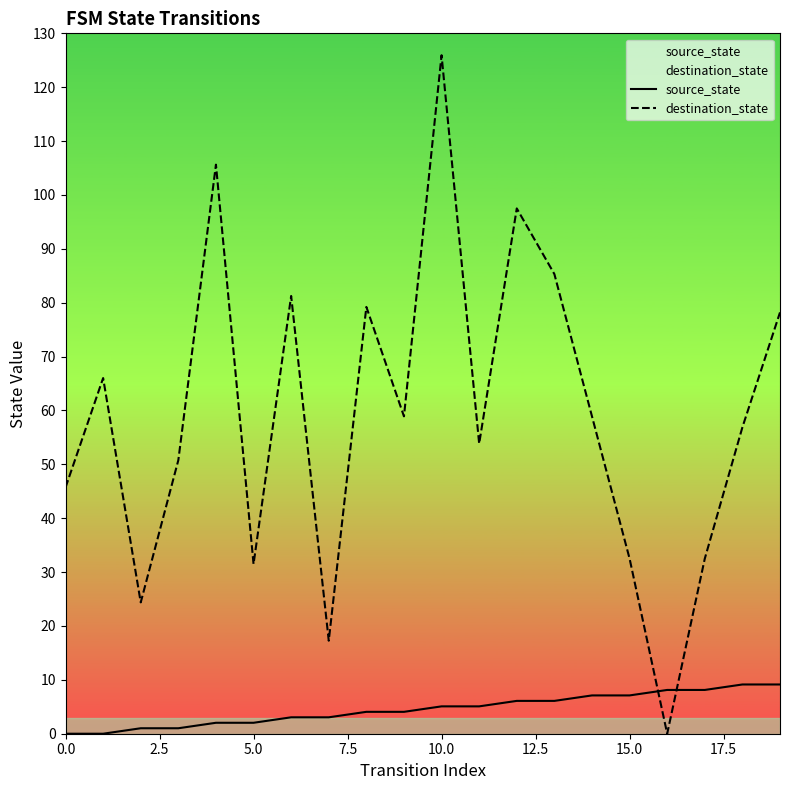

List the series in order of their peak value, lowest first.

source_state, destination_state